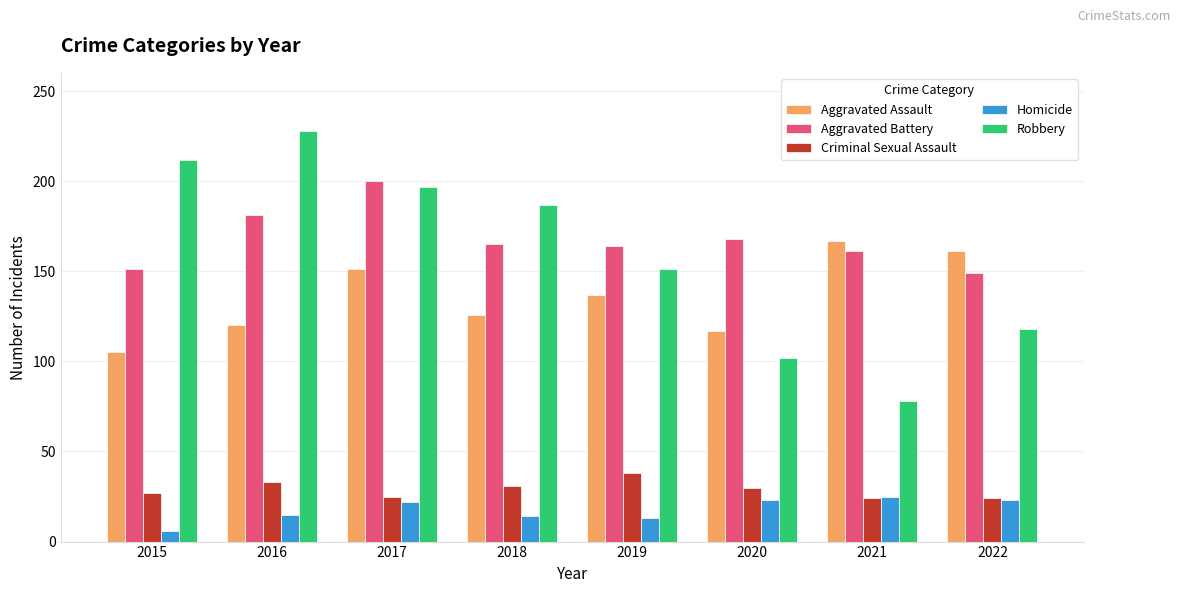

What is the difference between the highest and lowest values at 2019?

151